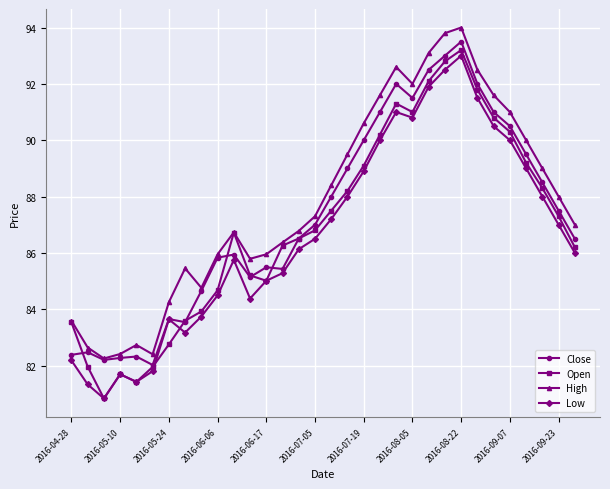

What is the greatest value displayed?

94.0